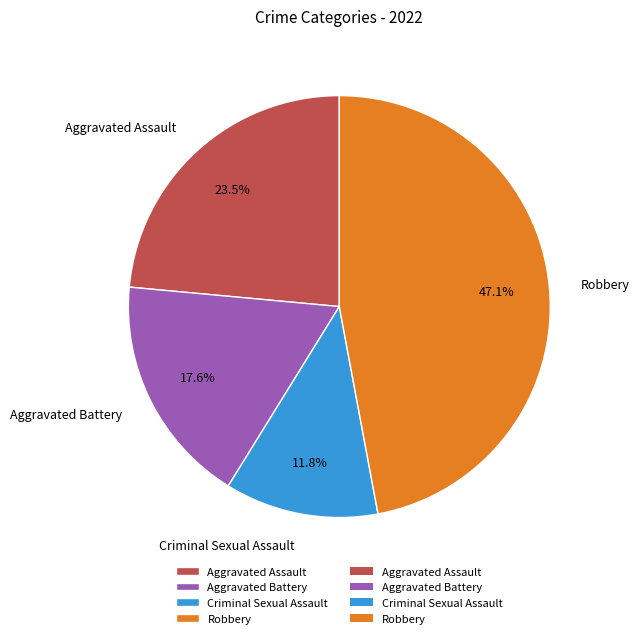

How many slices are in this pie chart?

4